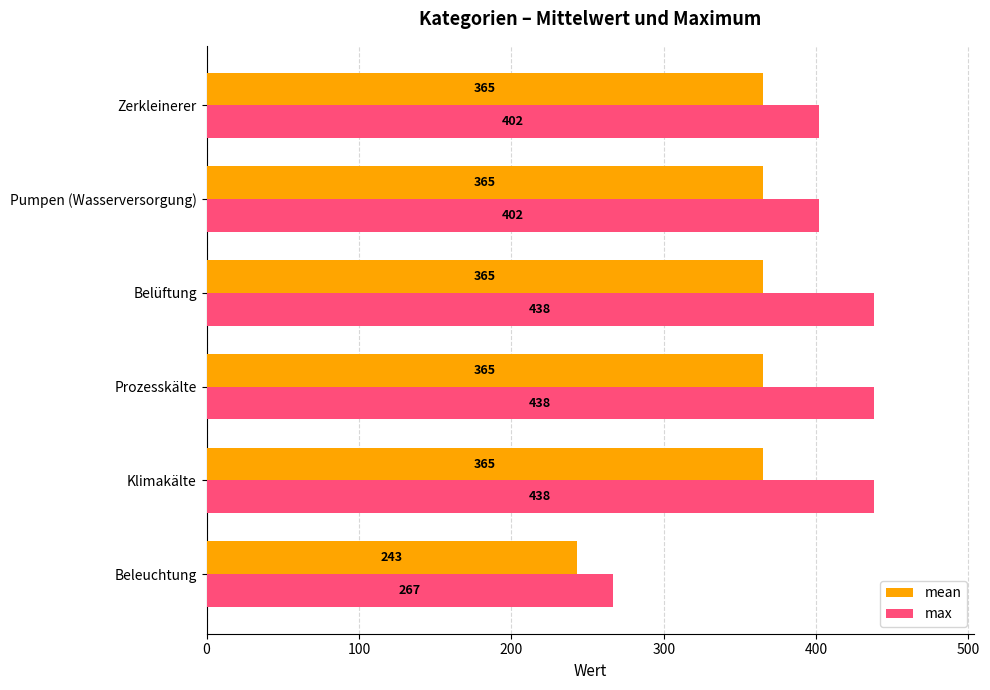

What is the total value across all series at Zerkleinerer?

767